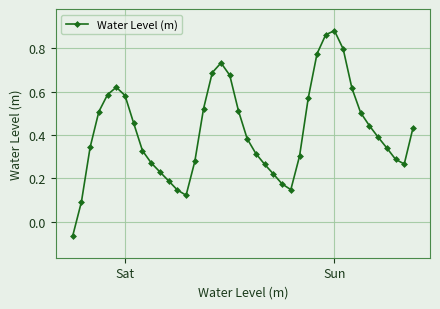

How many points are lower than both their immediate neighbors (excluding endpoints)?

3